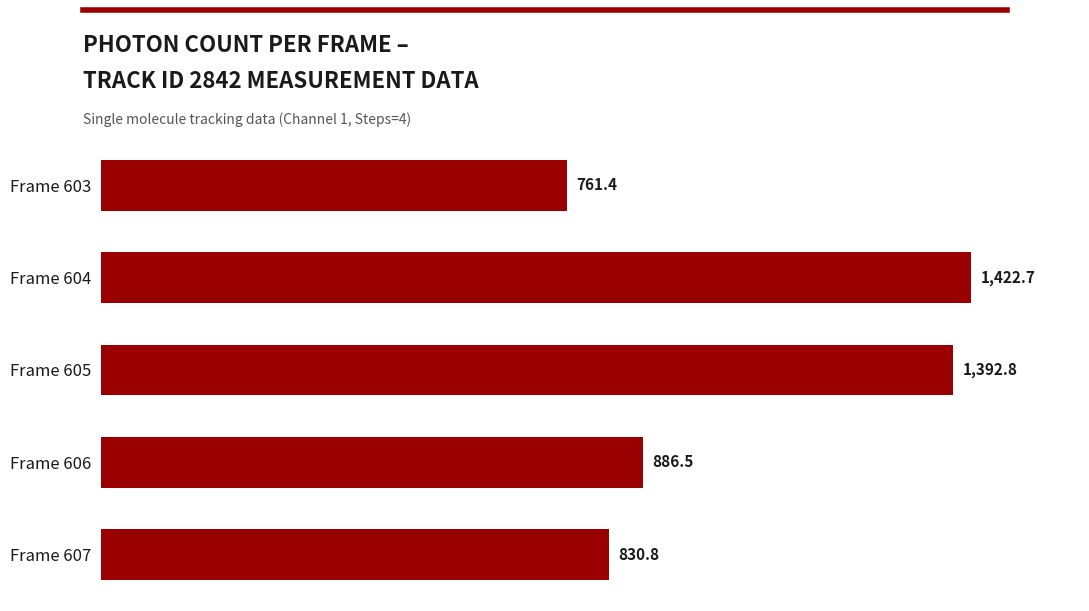

What is the difference between the second highest and minimum values?

631.4